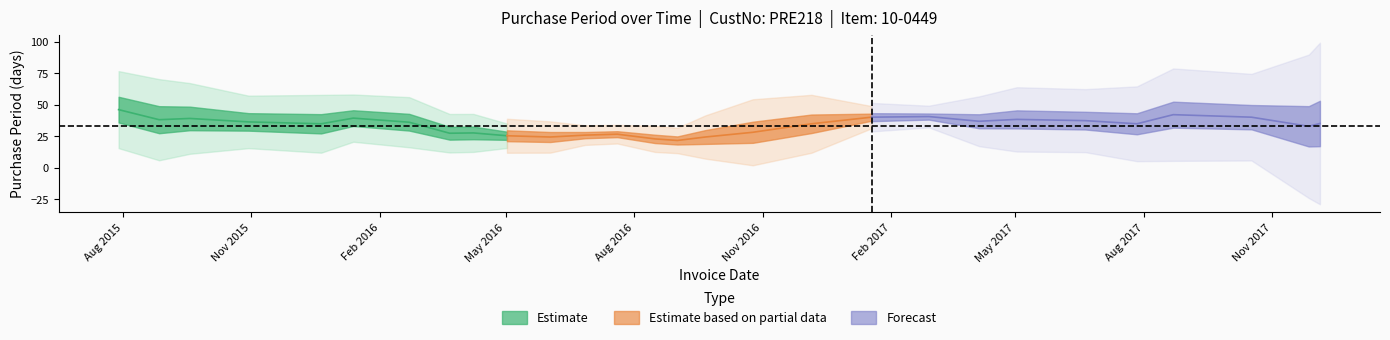

Where is the first local minimum?

2015-09-18